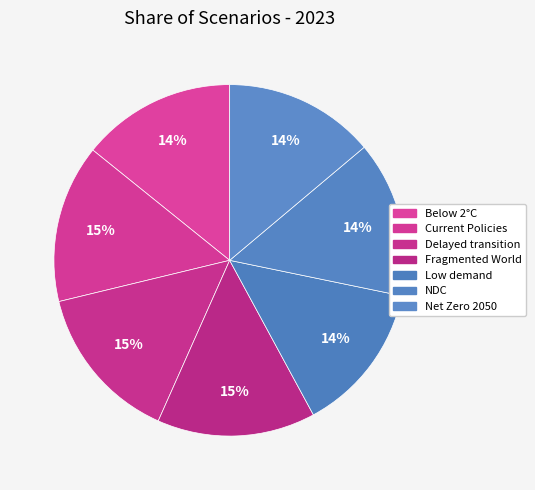

The Net Zero 2050 slice represents 6% of the pie. True or false?

False